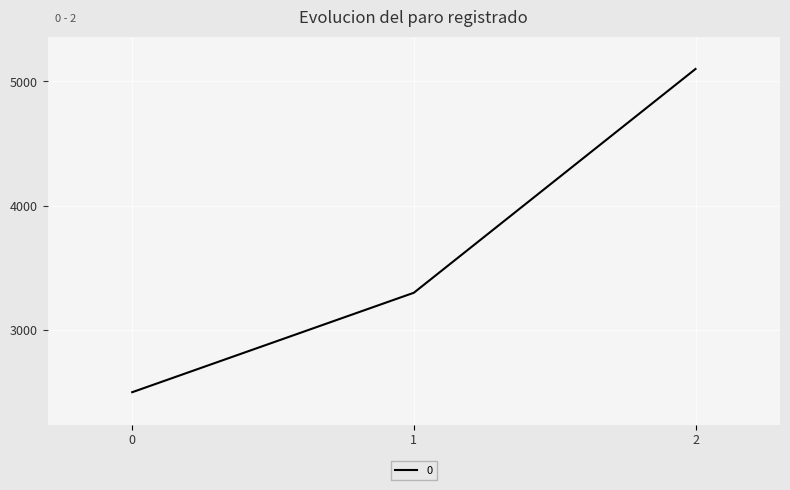

How many values are below 3300?

1